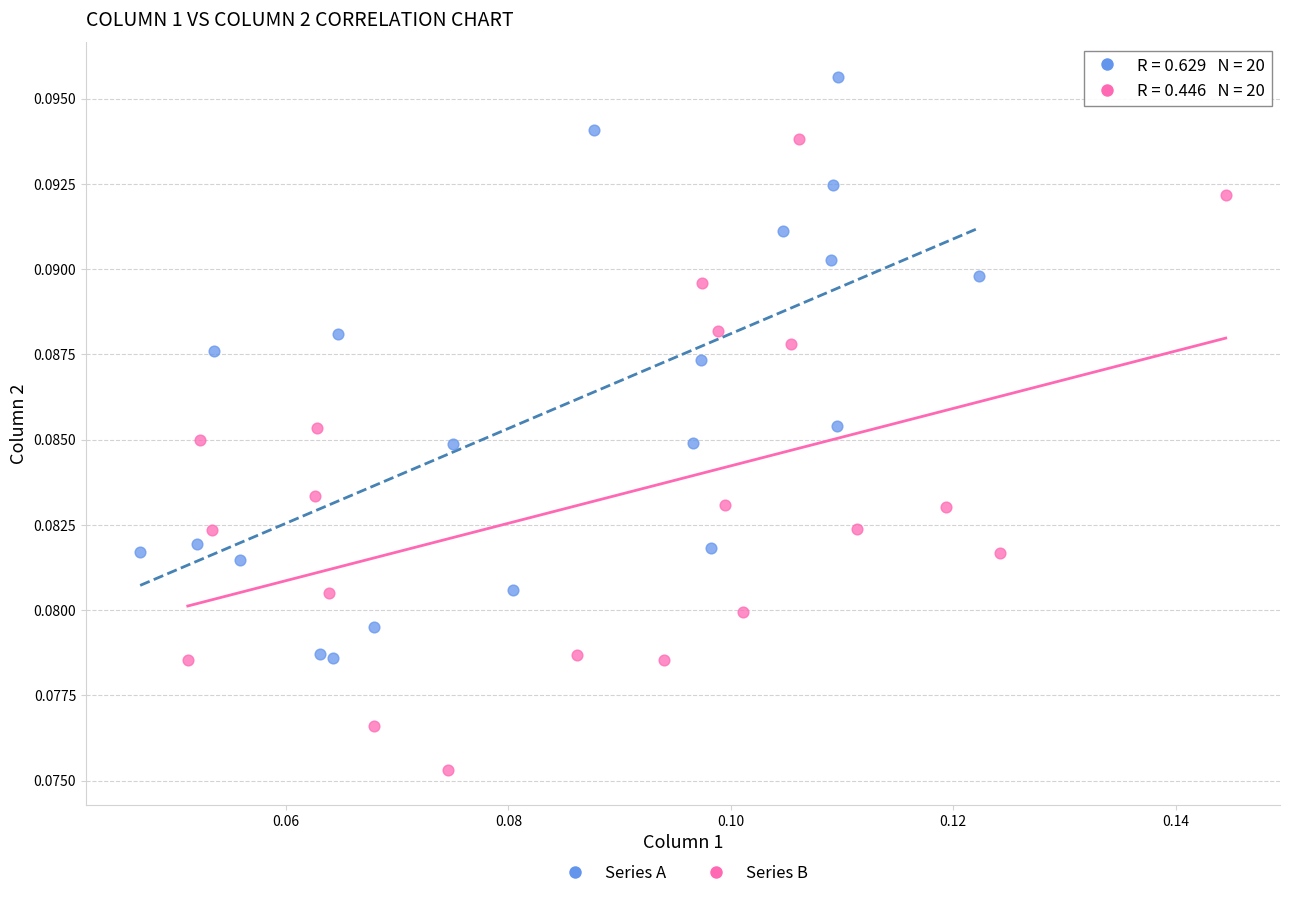

Which series contains the highest Y value?

Series A